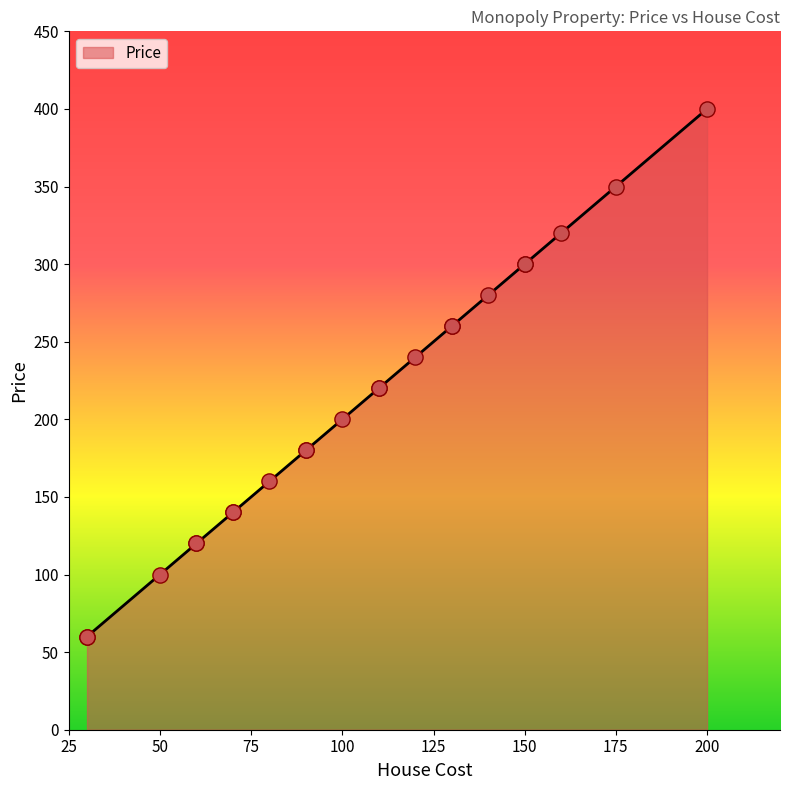

Which has a higher value, Northumberland Avenue or Park Lane?

Park Lane